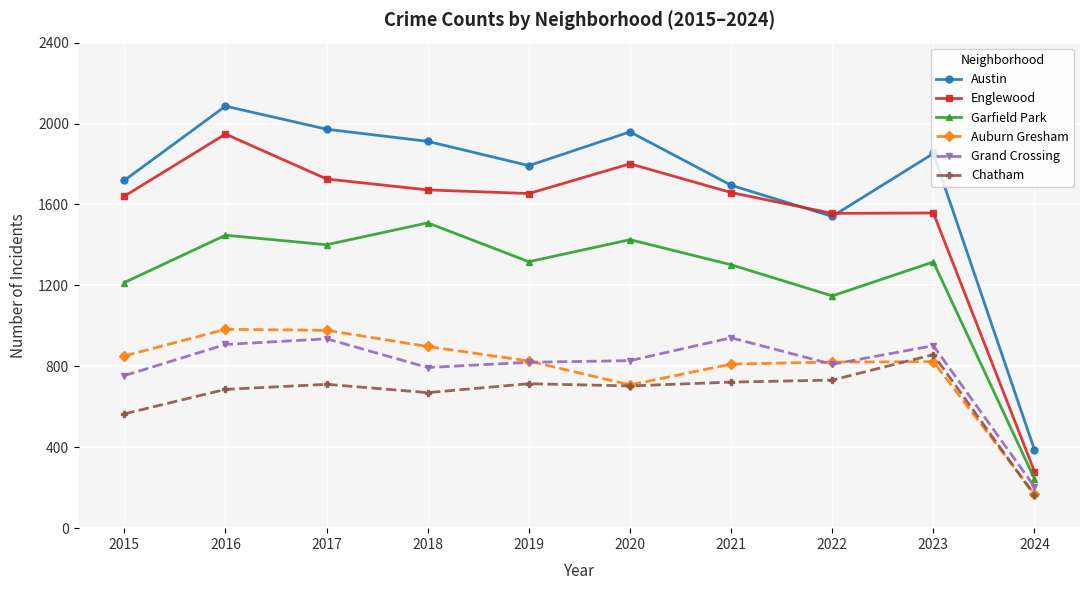

True or false: Garfield Park and Austin cross at least once.

False